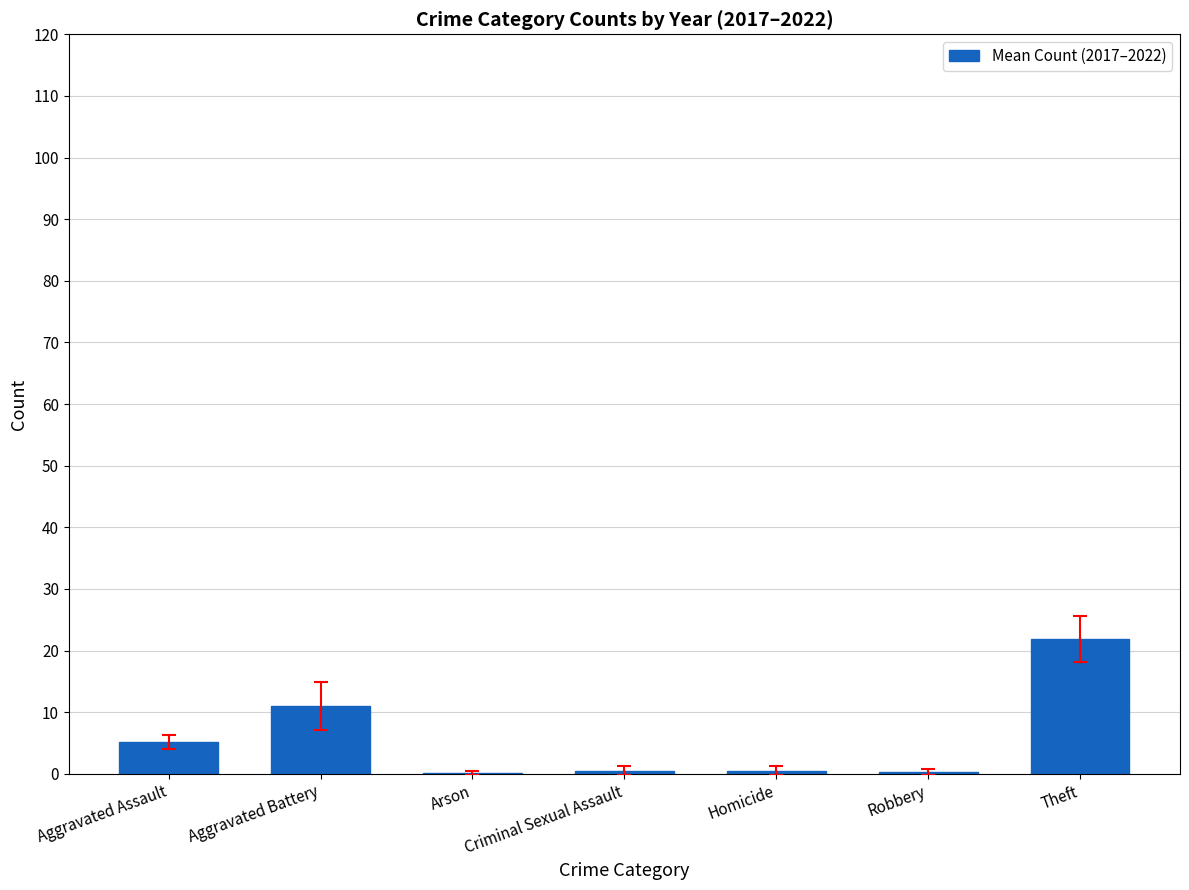

What is the sum of all values?

39.5